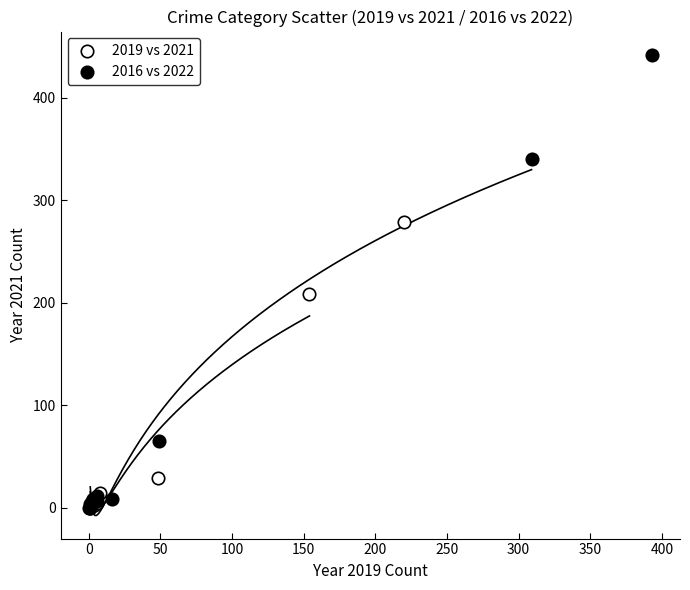

Which series has the largest Y range (max minus min)?

2016 vs 2022